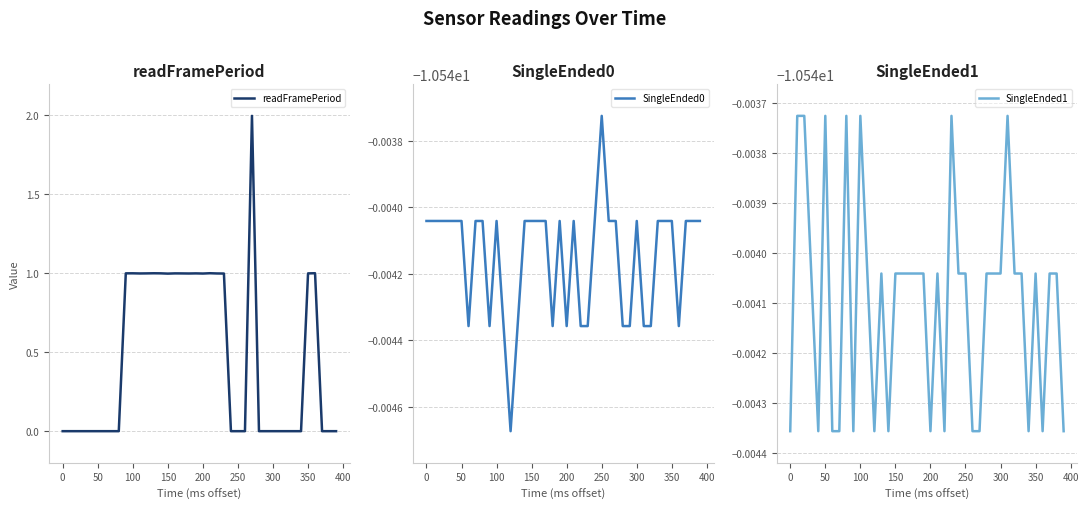

What is the highest value of the readFramePeriod series?

2.0